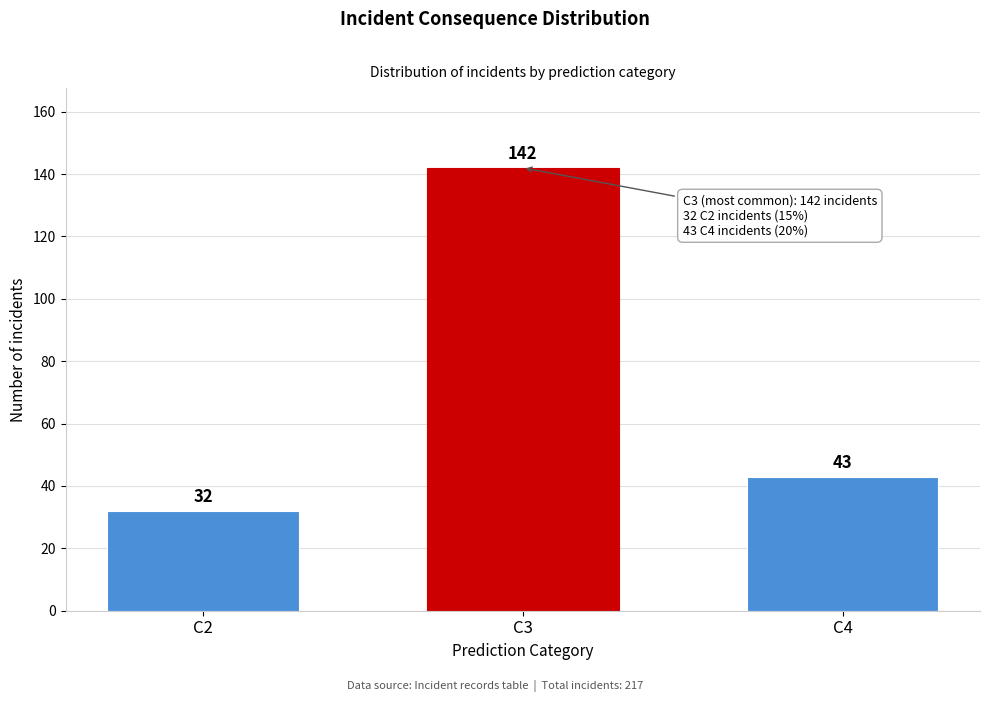

Reading left to right, extract all data points from this chart.

C2=32	C3=142	C4=43